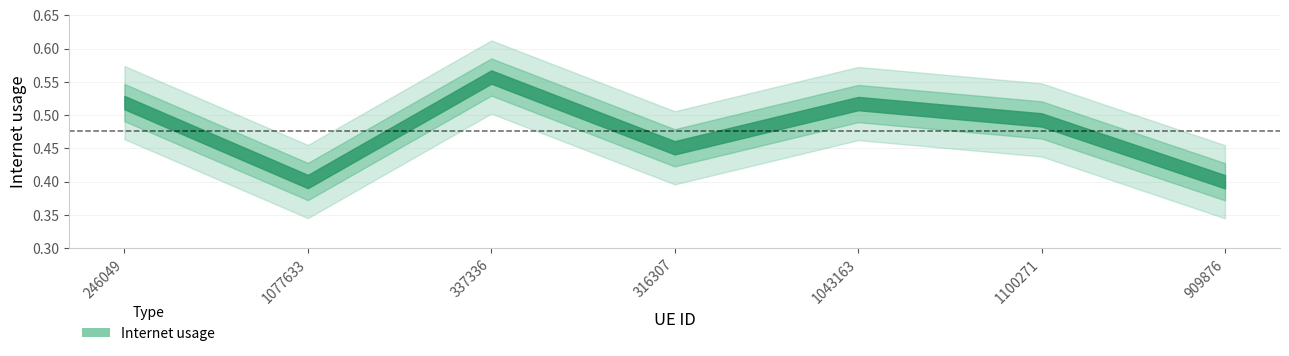

Rank the categories by value from lowest to highest.

909876, 1077633, 316307, 1100271, 1043163, 246049, 337336